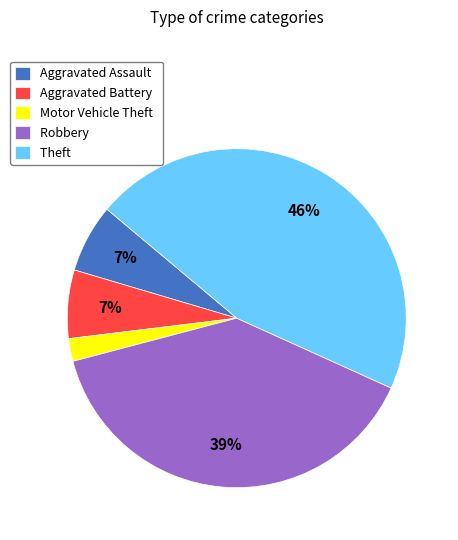

Which slice is the smallest?

Motor Vehicle Theft